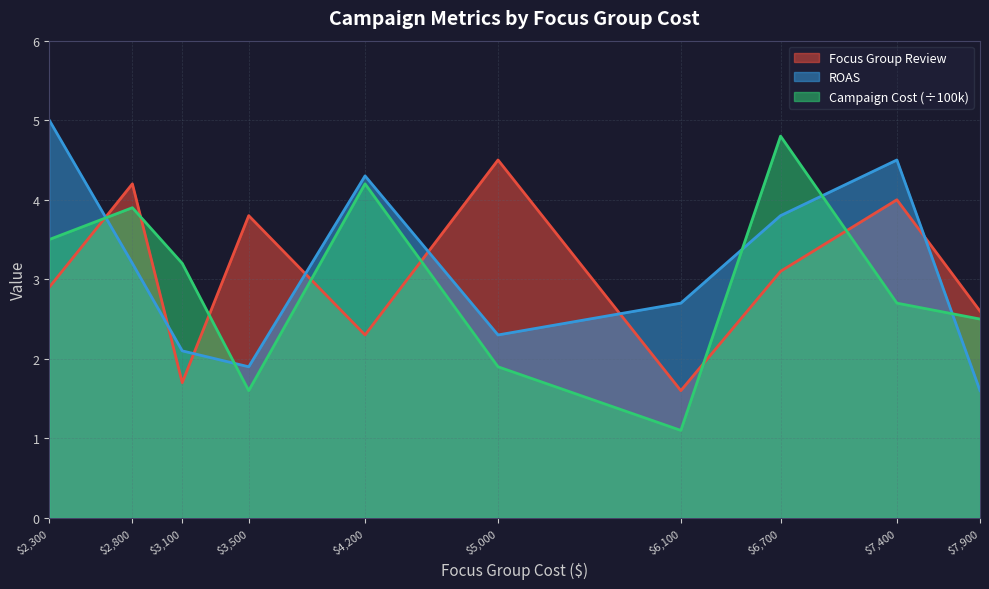

Rank the categories by Focus Group Review value from highest to lowest.

$5,000, $2,800, $7,400, $3,500, $6,700, $2,300, $7,900, $4,200, $3,100, $6,100